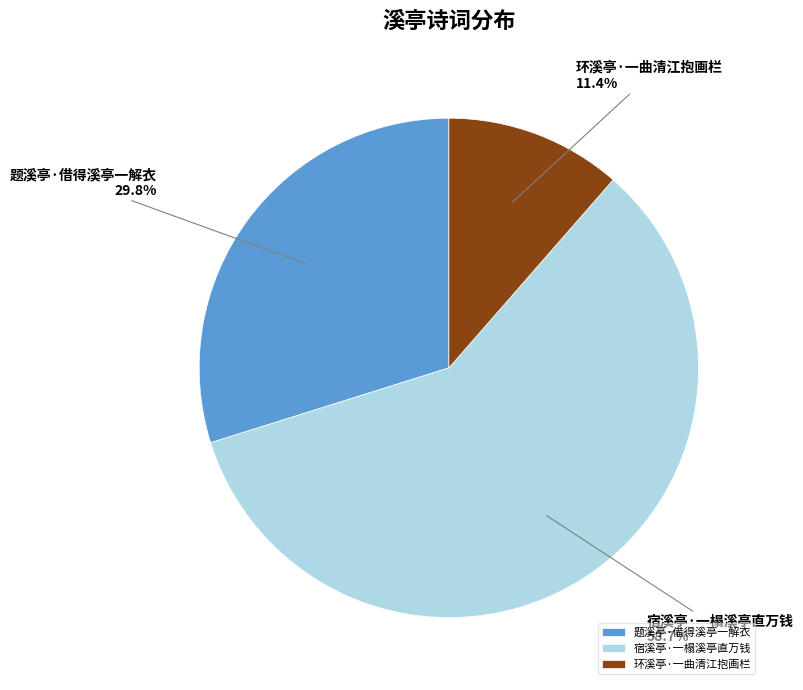

Is there a majority slice in this chart?

Yes